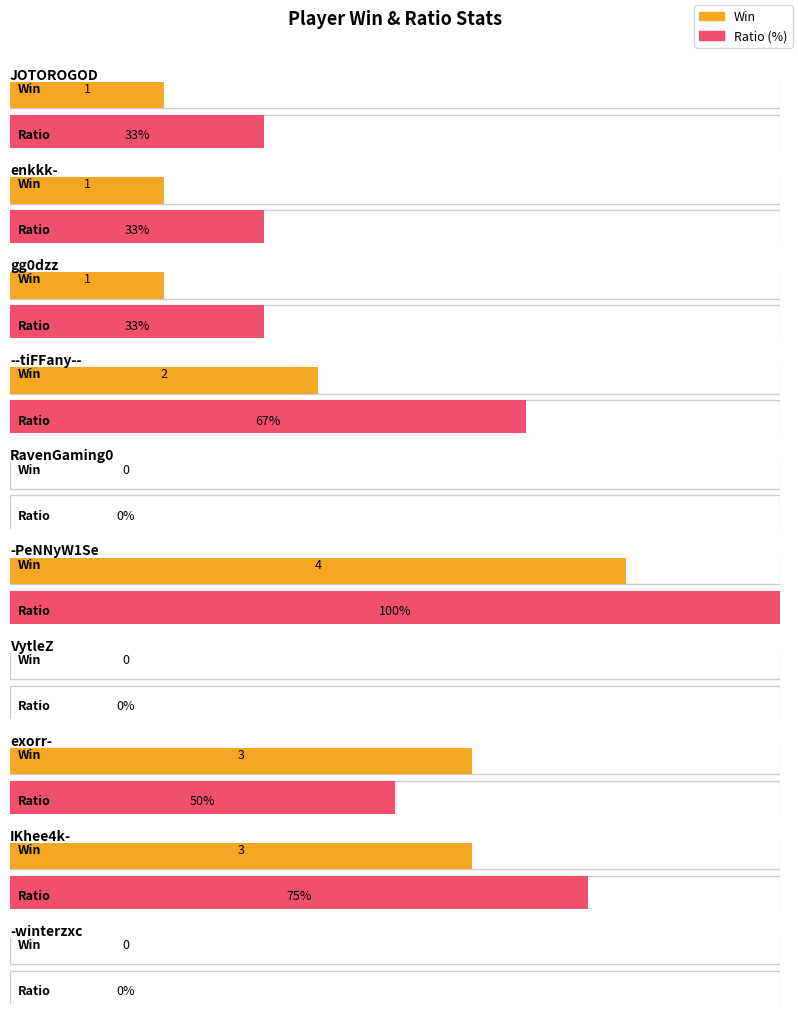

How many data points in Ratio are above 33?

4